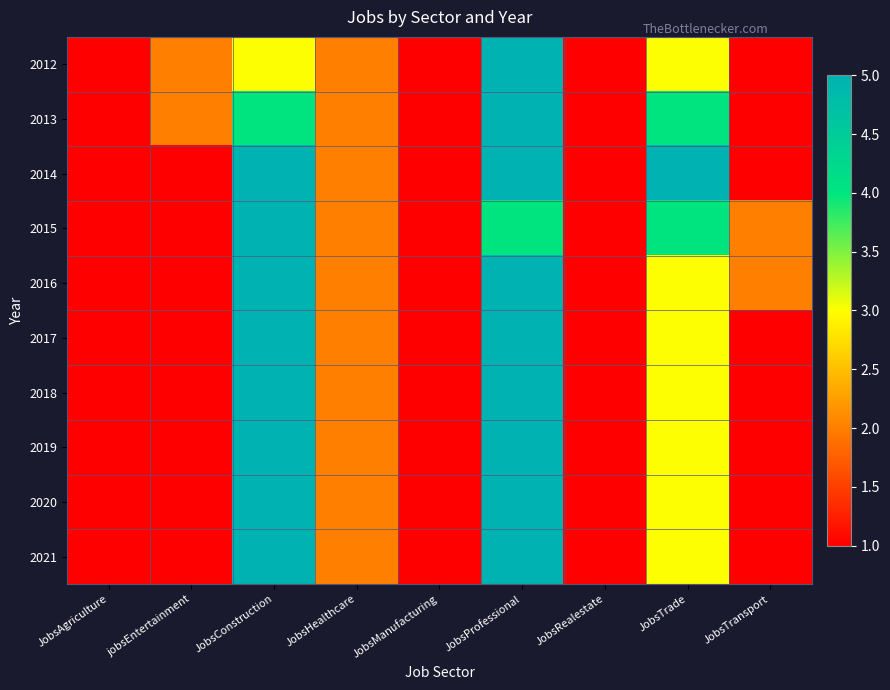

What is the maximum value shown in the chart?

5